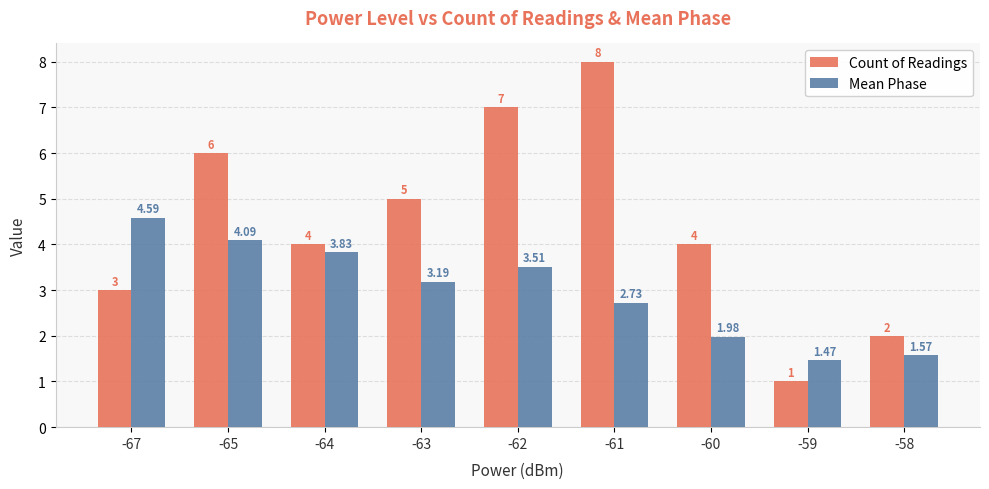

List the labels in order of Mean Phase value, smallest first.

-59, -58, -60, -61, -63, -62, -64, -65, -67